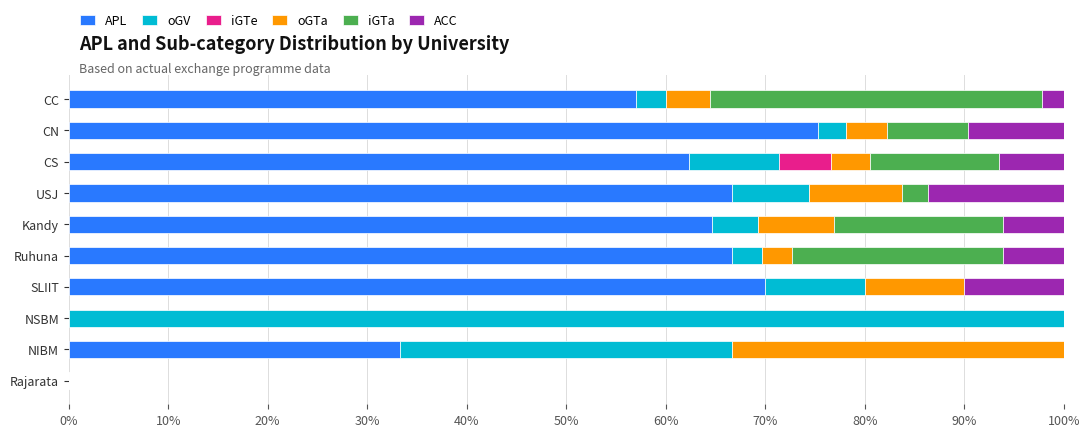

At which label does APL reach its peak?

CN